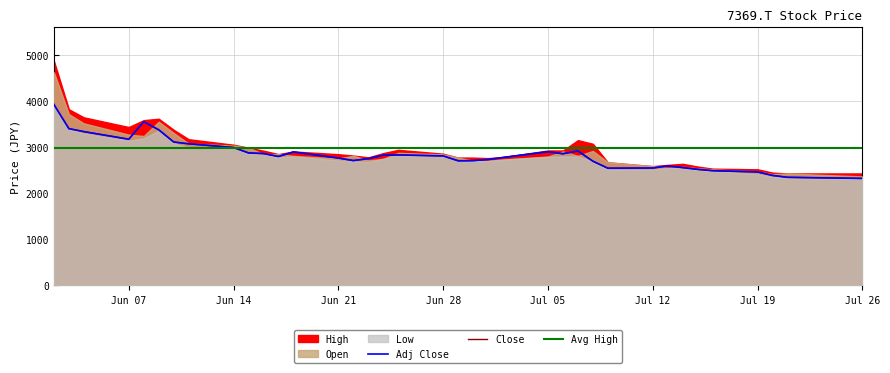

Is the value of Avg High at 21 greater than the value of Close at 35?

Yes